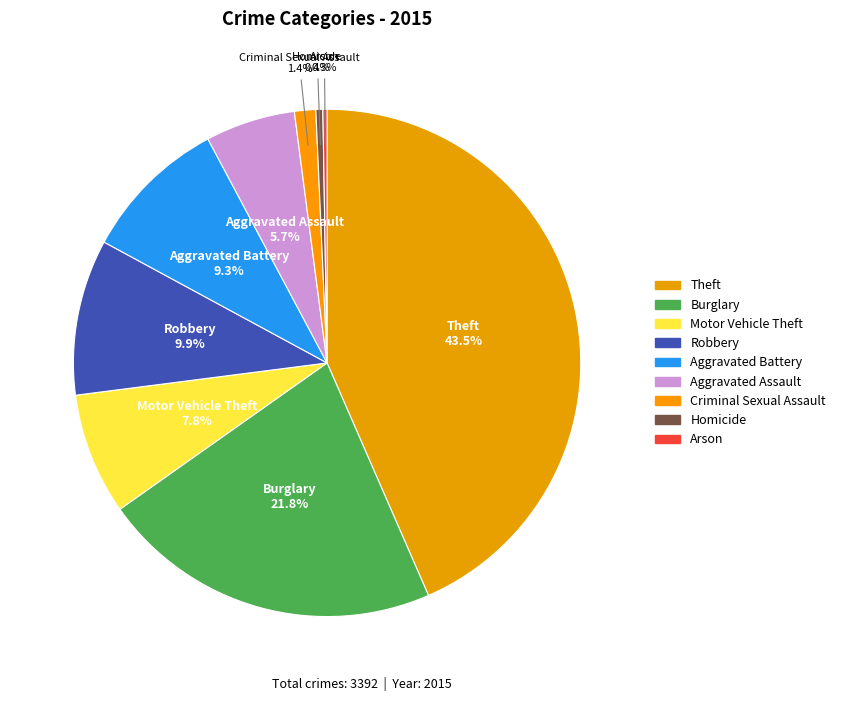

What is the ratio of the value at Criminal Sexual Assault to the value at Arson?

5.1